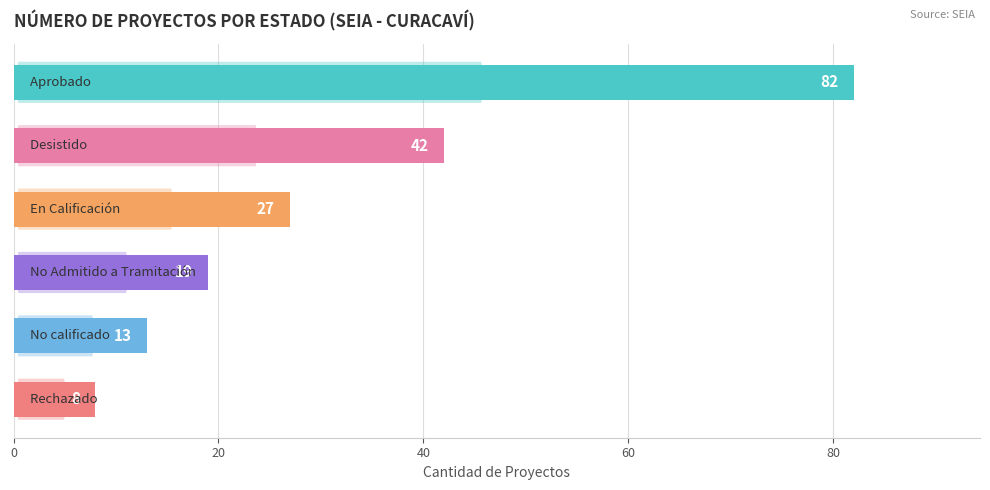

What is the difference between the maximum and minimum values?

74